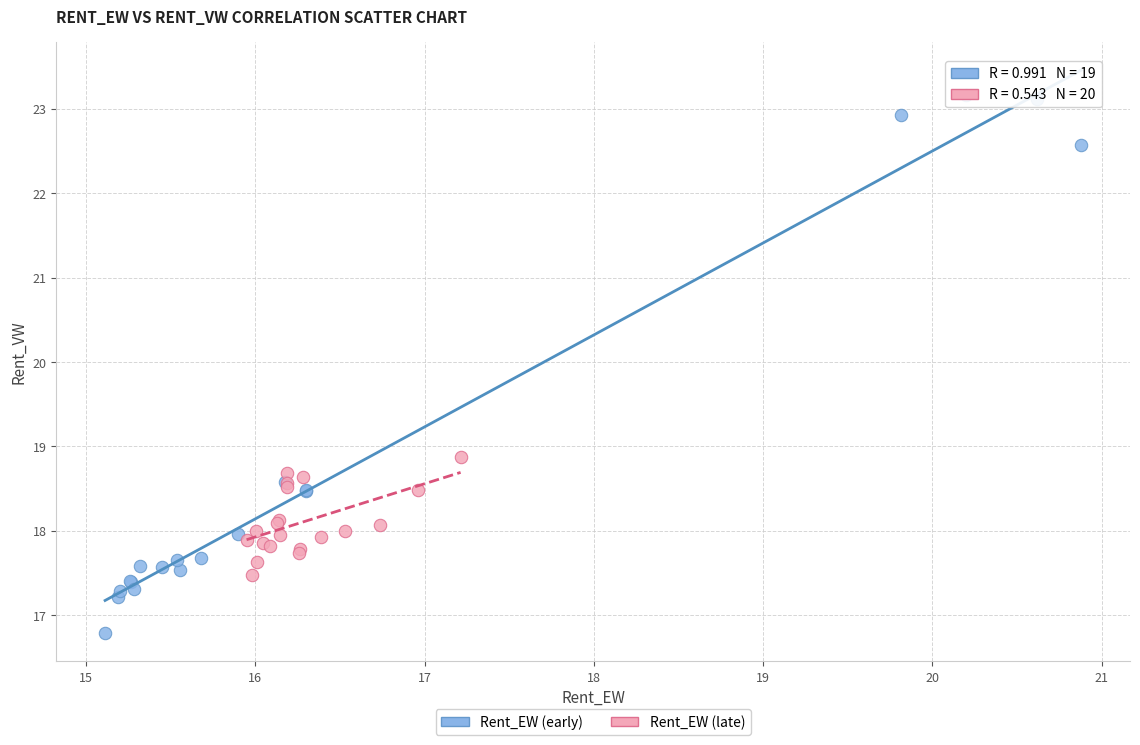

Which series has the largest Y range (max minus min)?

Rent_EW (early)